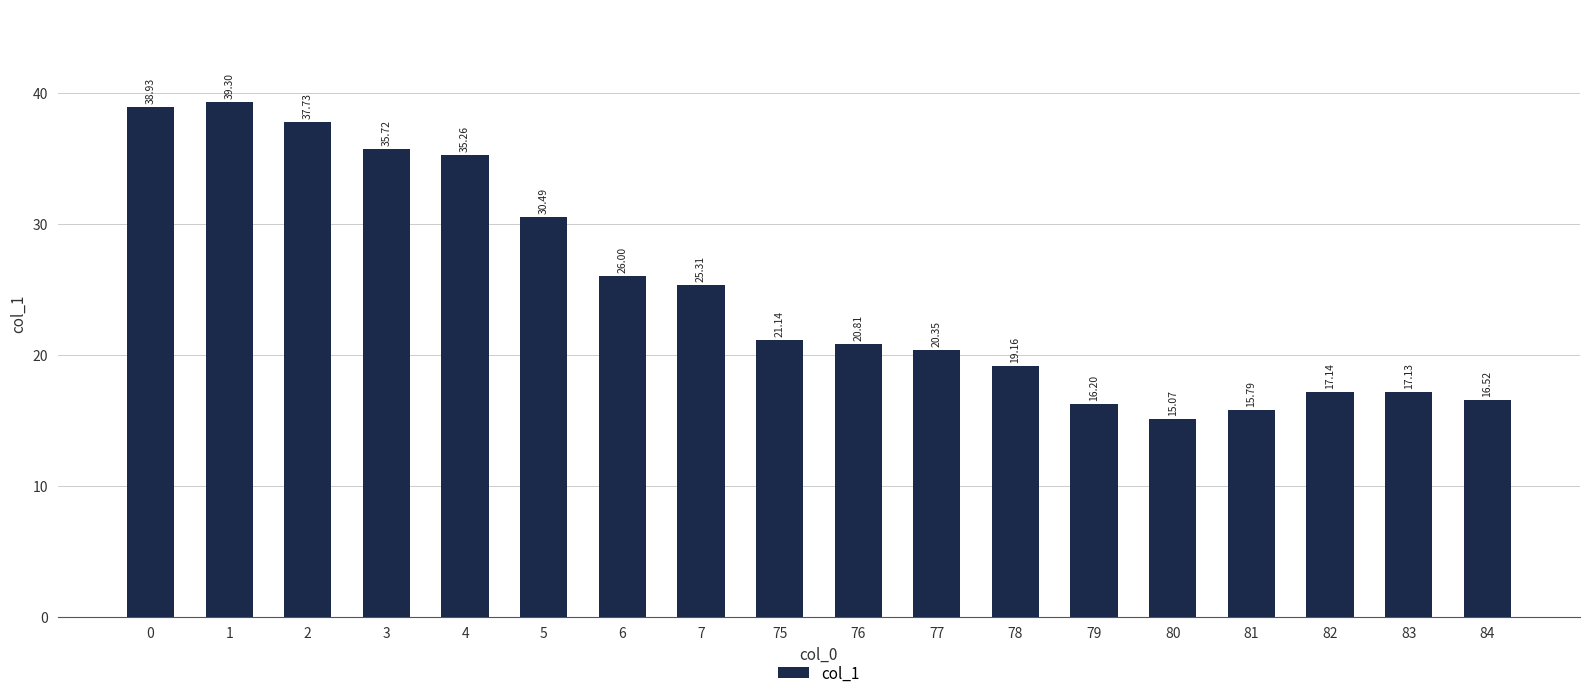

How many bars are there in total?

18